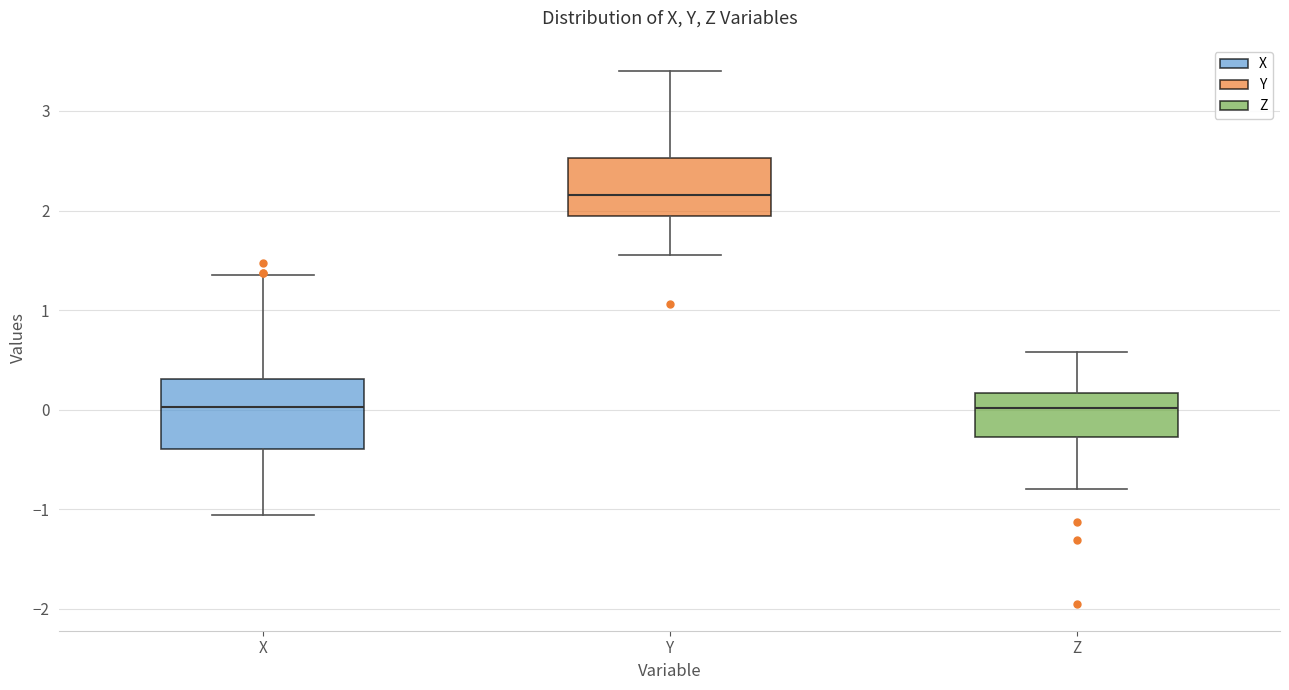

Which box is the tallest, from its lower edge to its upper edge?

X